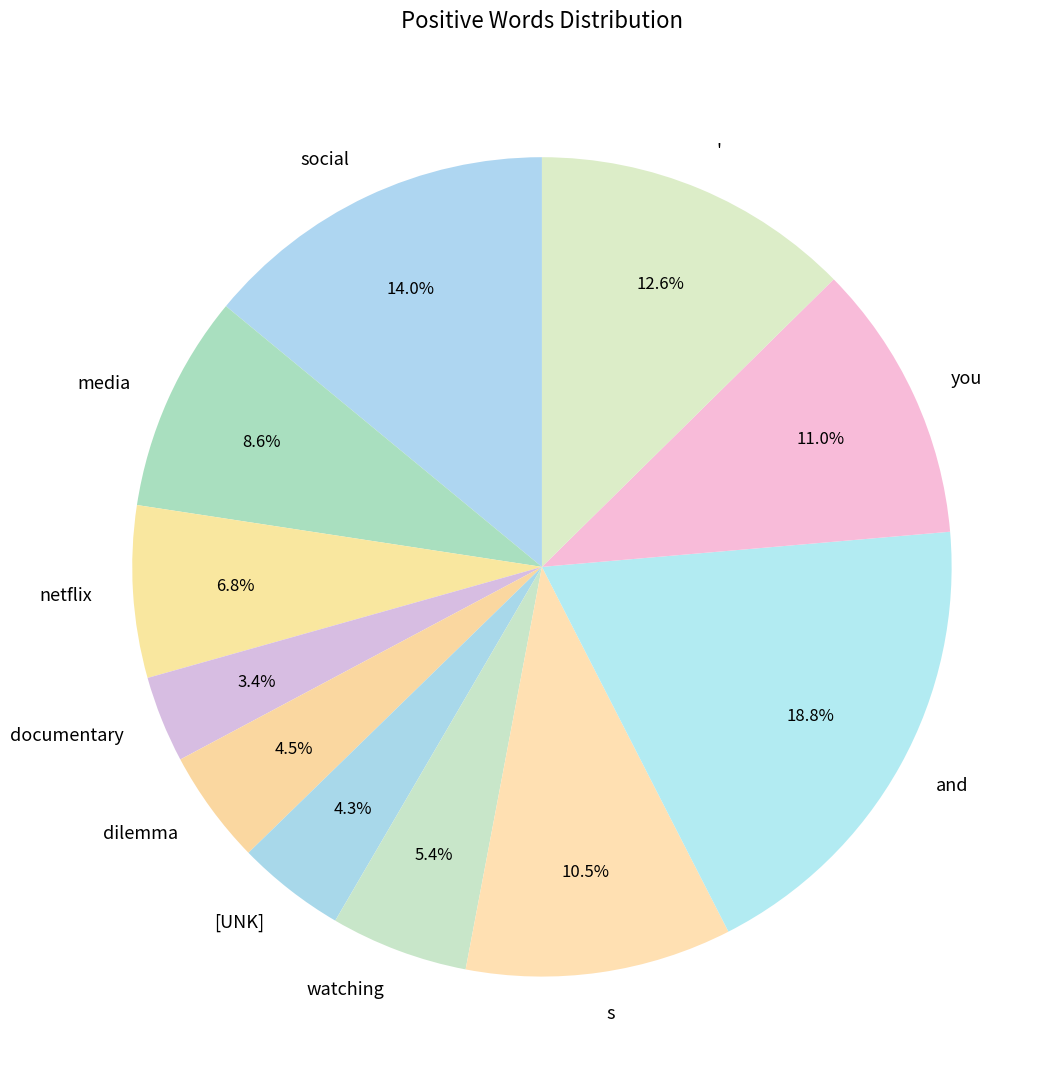

Approximately how many times larger is the value at documentary compared to netflix?

0.5